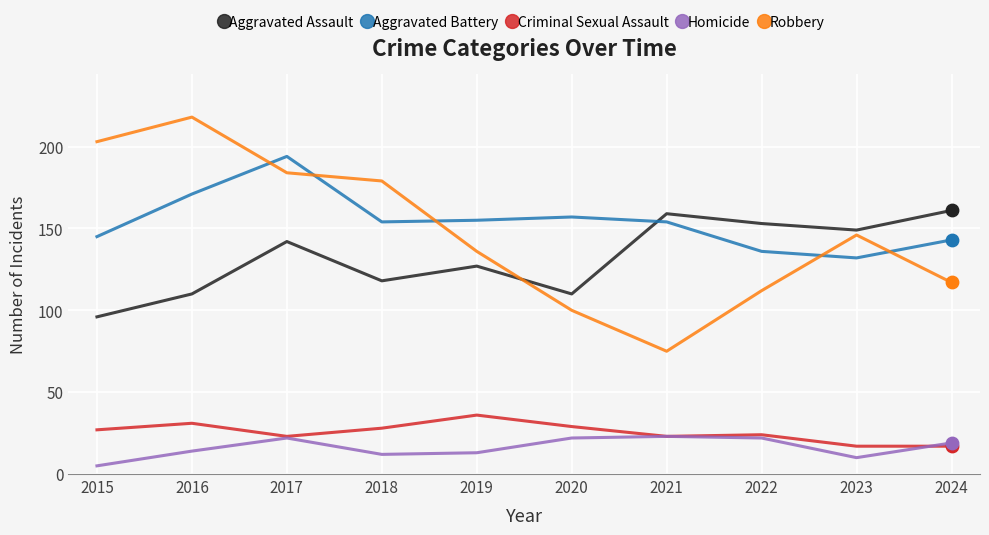

Which series changed the most between 2018 and 2019?

Robbery